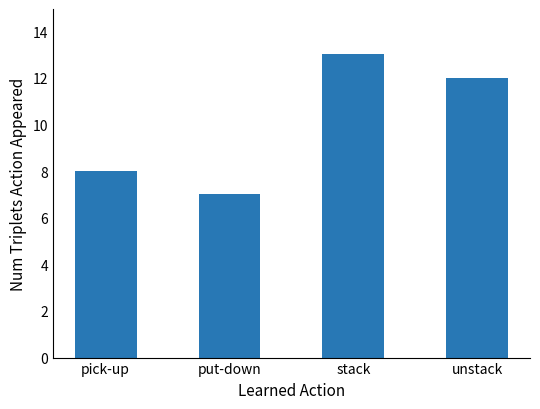

What is the sum of the values at unstack and stack?

25